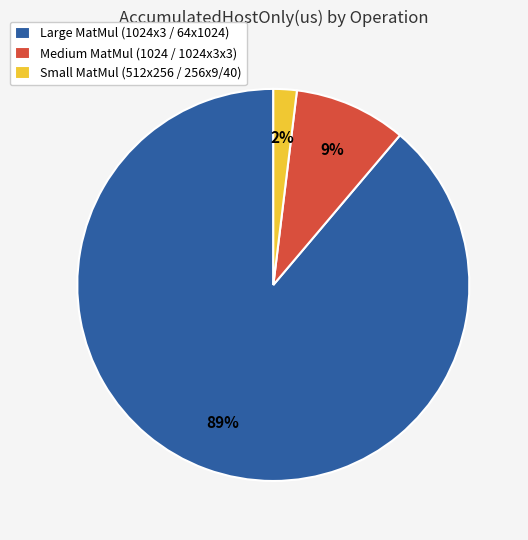

Does Large MatMul (1024x3 / 64x1024) account for over 50% of the chart?

Yes